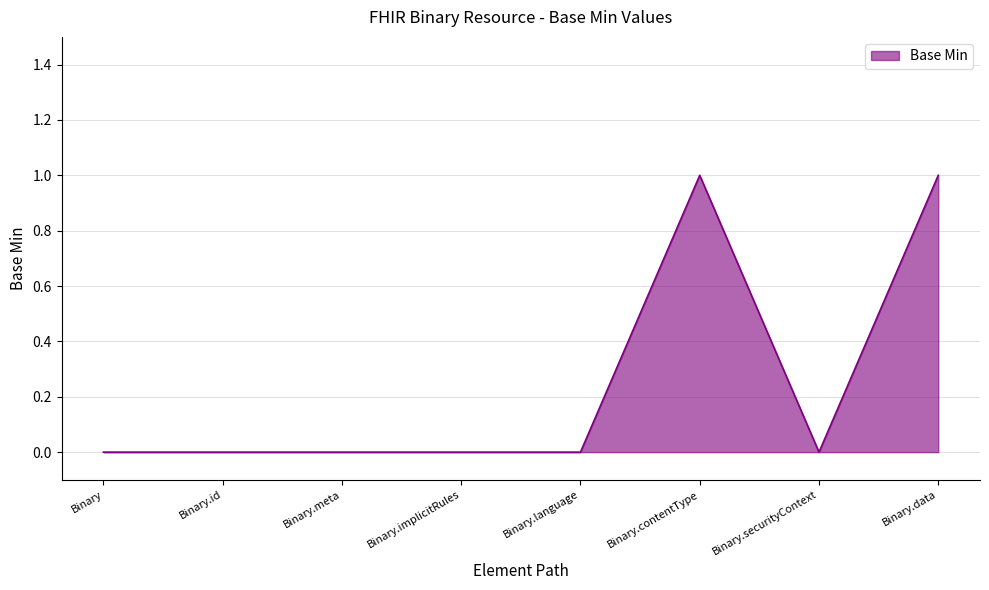

What is the change in value from Binary to Binary.data?

+1